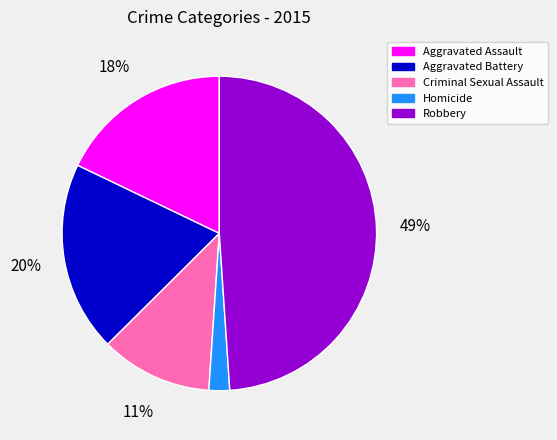

Is the sum of Criminal Sexual Assault and Aggravated Battery greater than half?

No